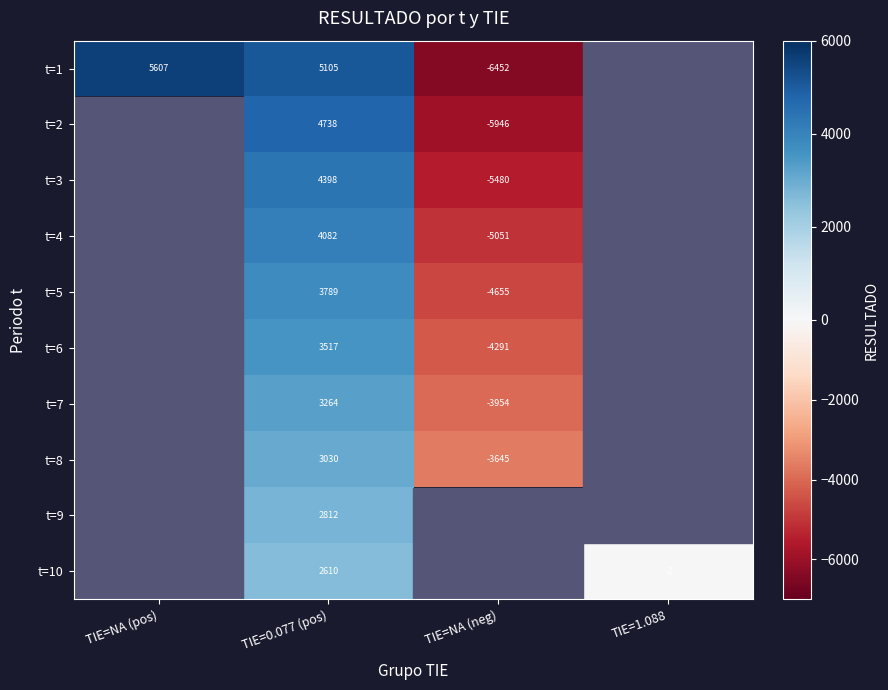

Is the value of t=1 at TIE=NA (neg) greater than the value of t=4 at TIE=NA (neg)?

No